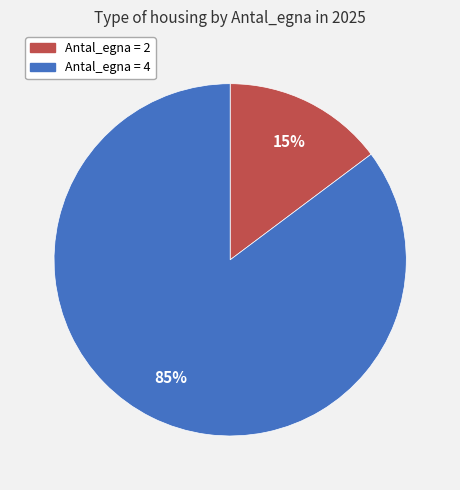

What percentage is the Antal_egna = 4 slice, to the nearest percent?

85%